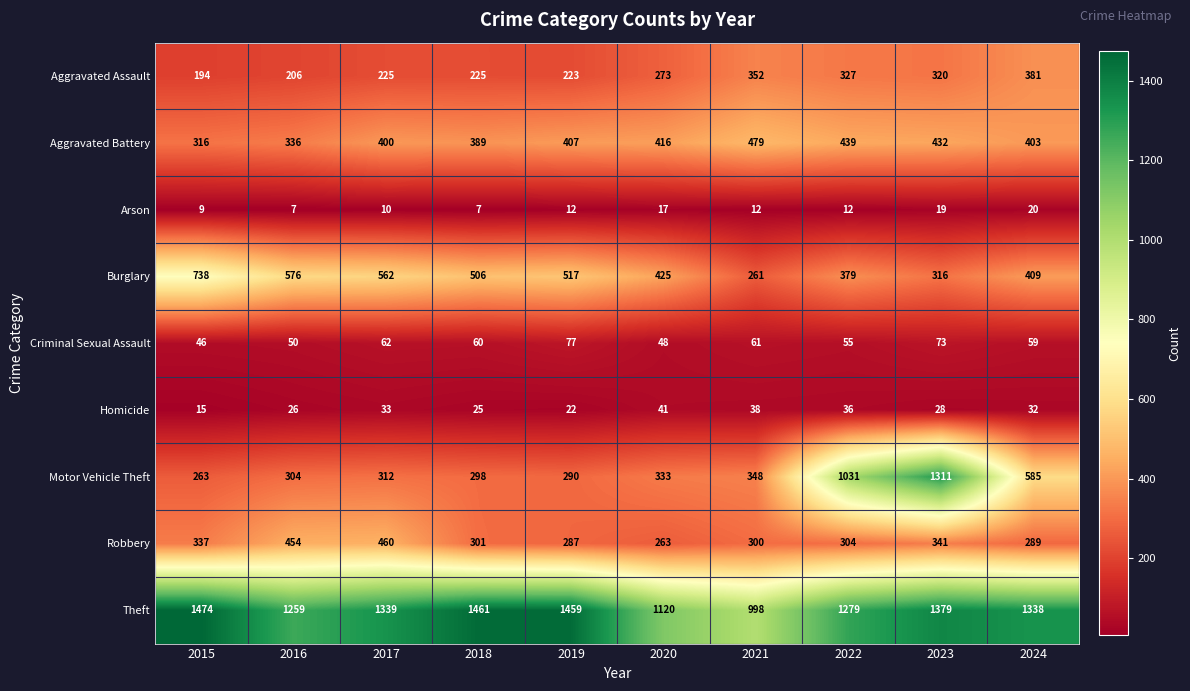

Count the number of data series in this chart.

9